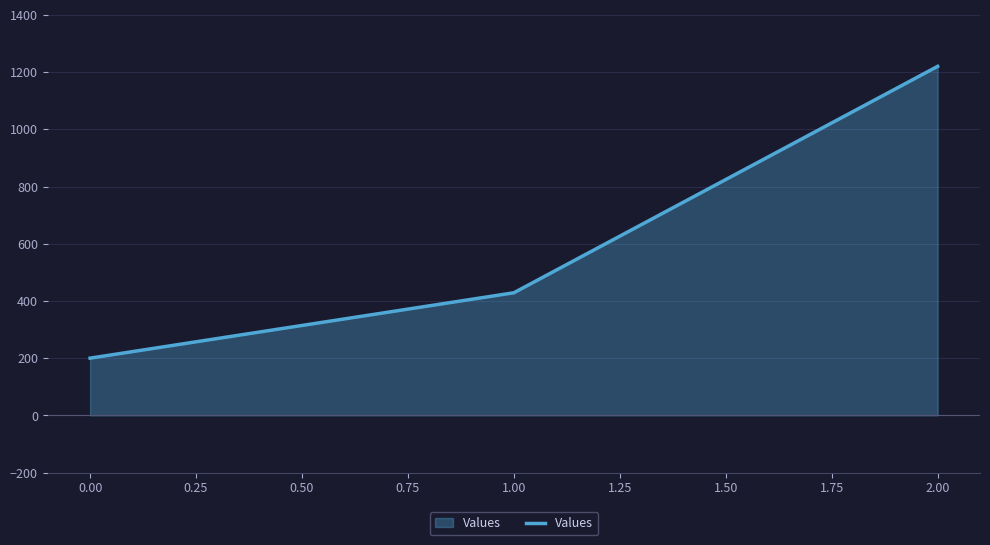

Which has a higher value, 1.00 or 2.00?

2.00